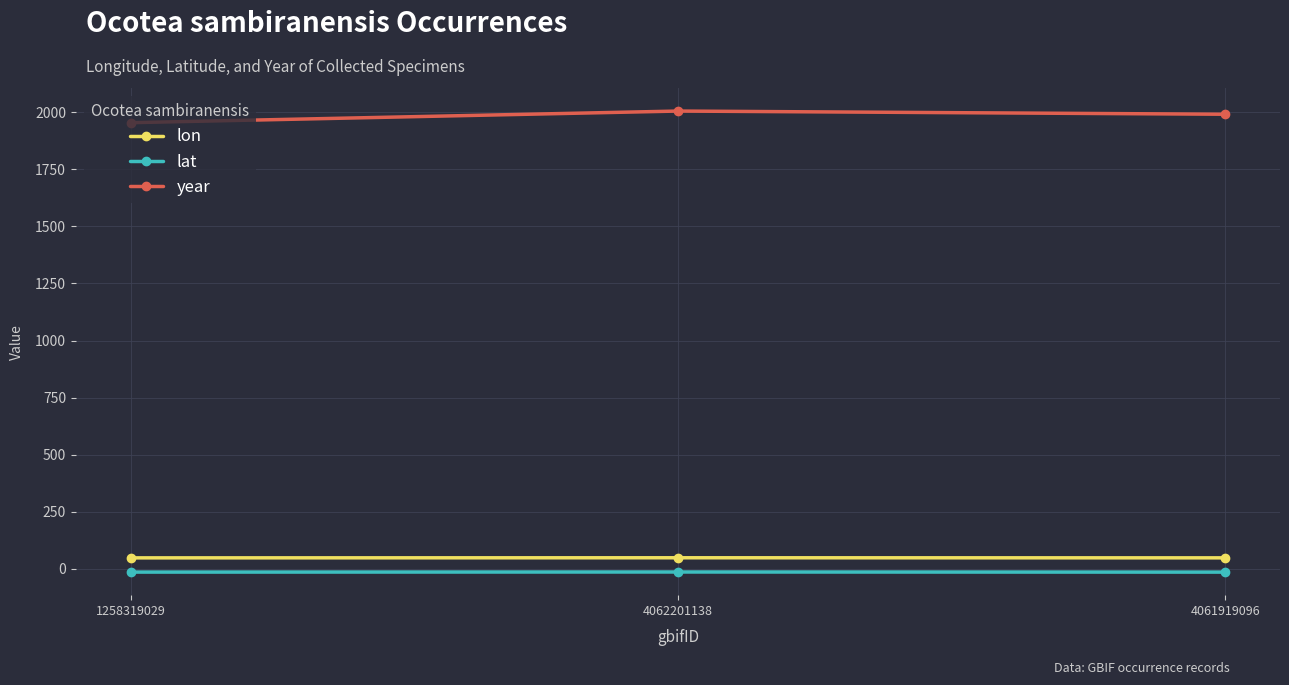

How many distinct data groups are displayed?

3